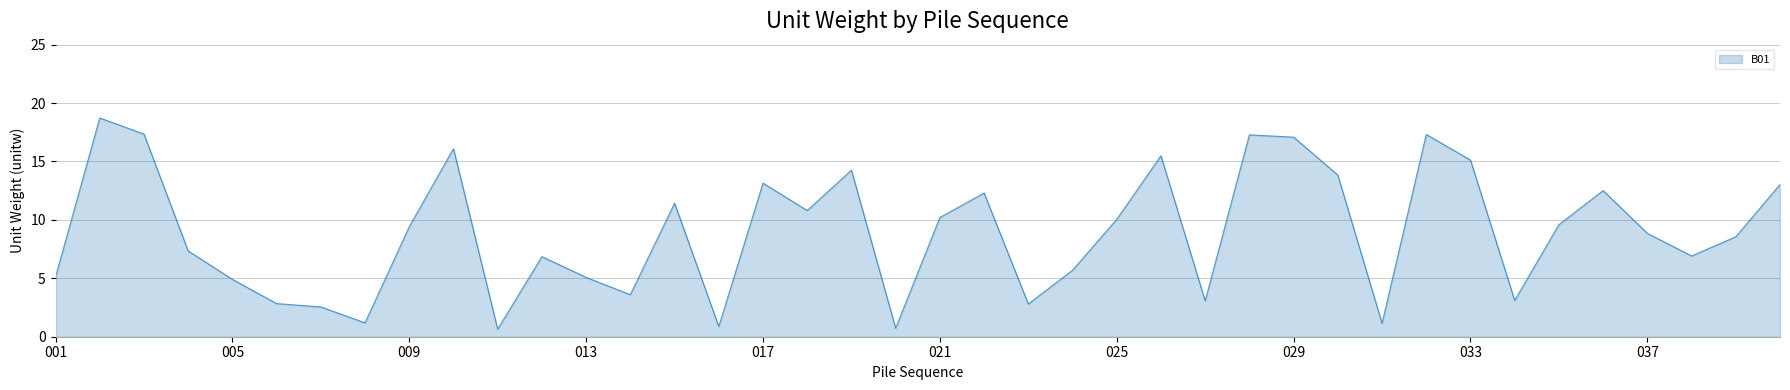

What is the difference between the second highest and second lowest values?

16.6